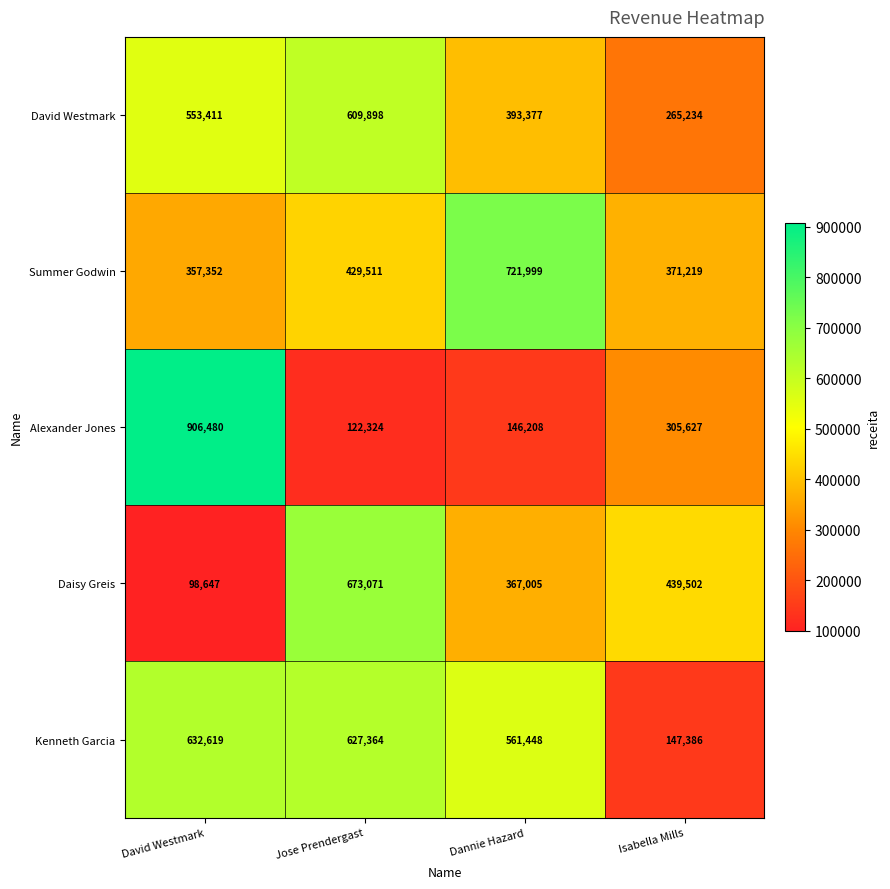

What is the difference between the highest and lowest values at Jose Prendergast?

550747